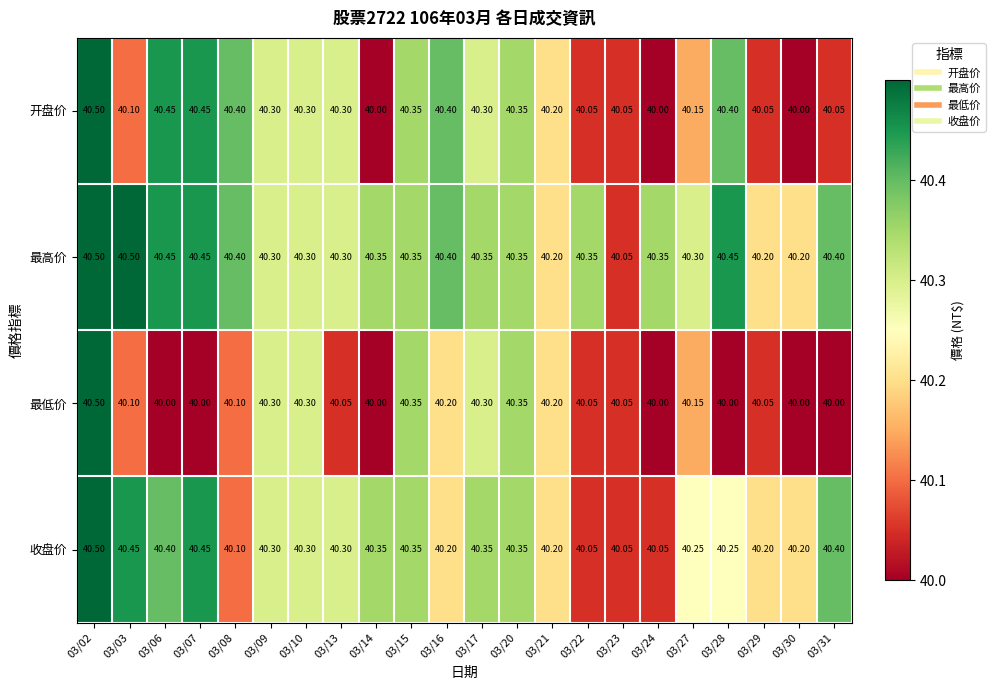

Rank the series by their average value, from lowest to highest.

最低价, 开盘价, 收盘价, 最高价